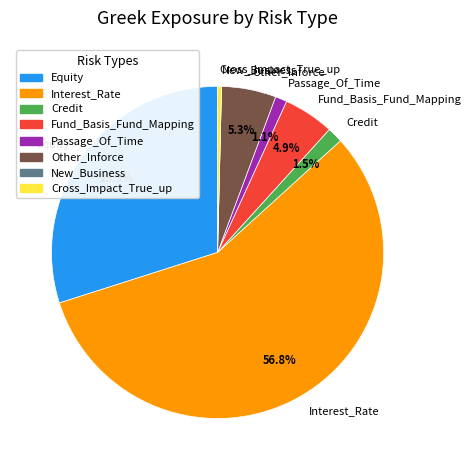

What is the largest slice in the pie chart?

Interest_Rate